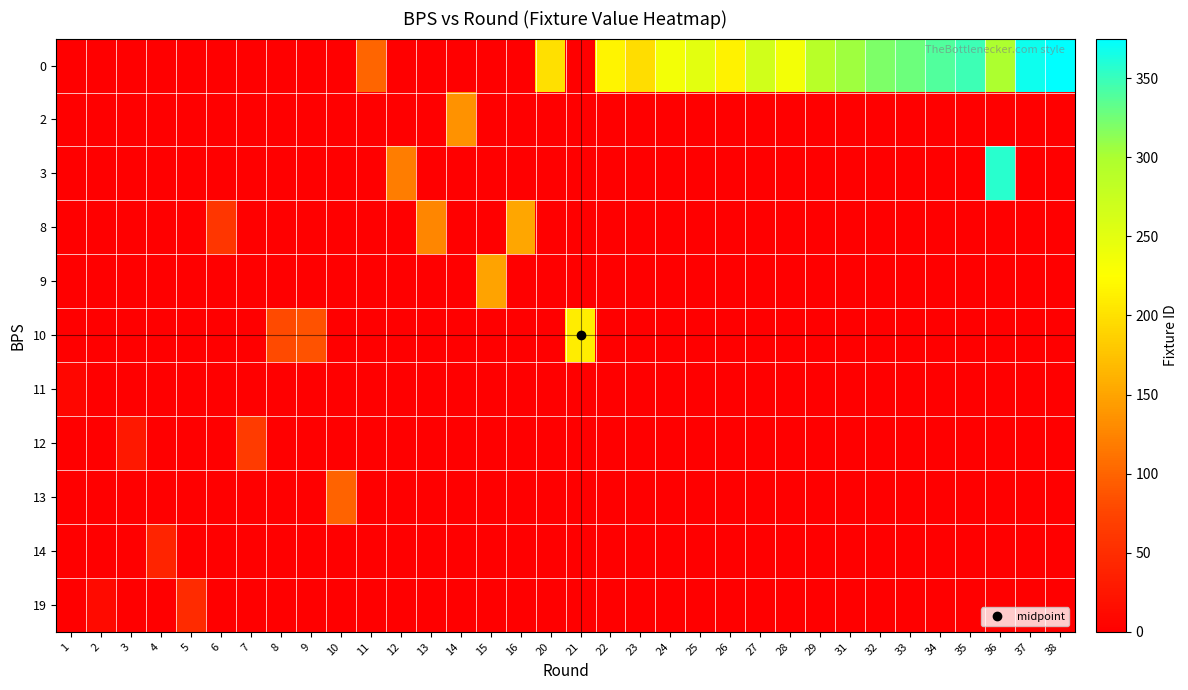

At which category is the sum across all series the highest?

36